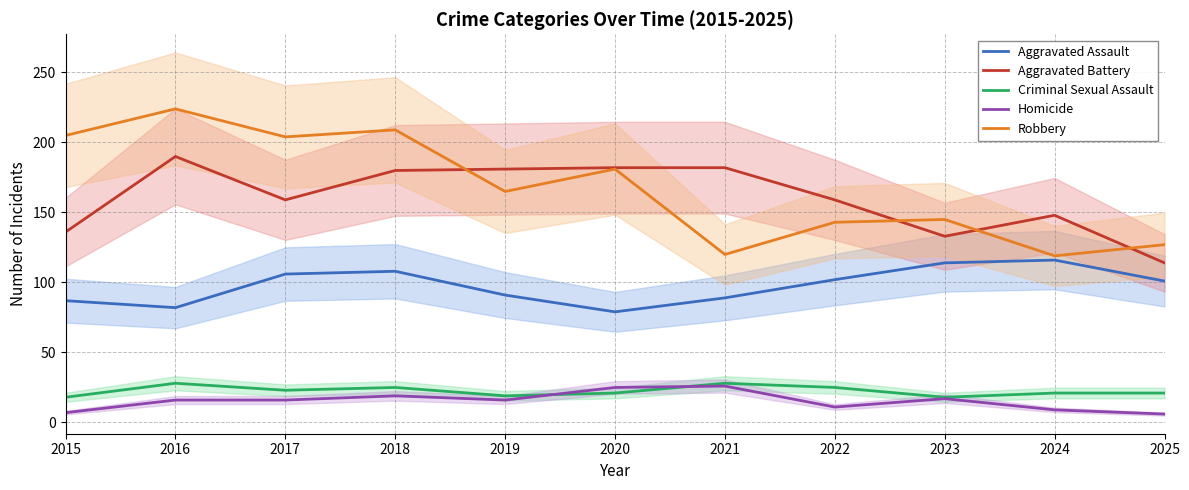

How many Criminal Sexual Assault values are between 19 and 25?

7